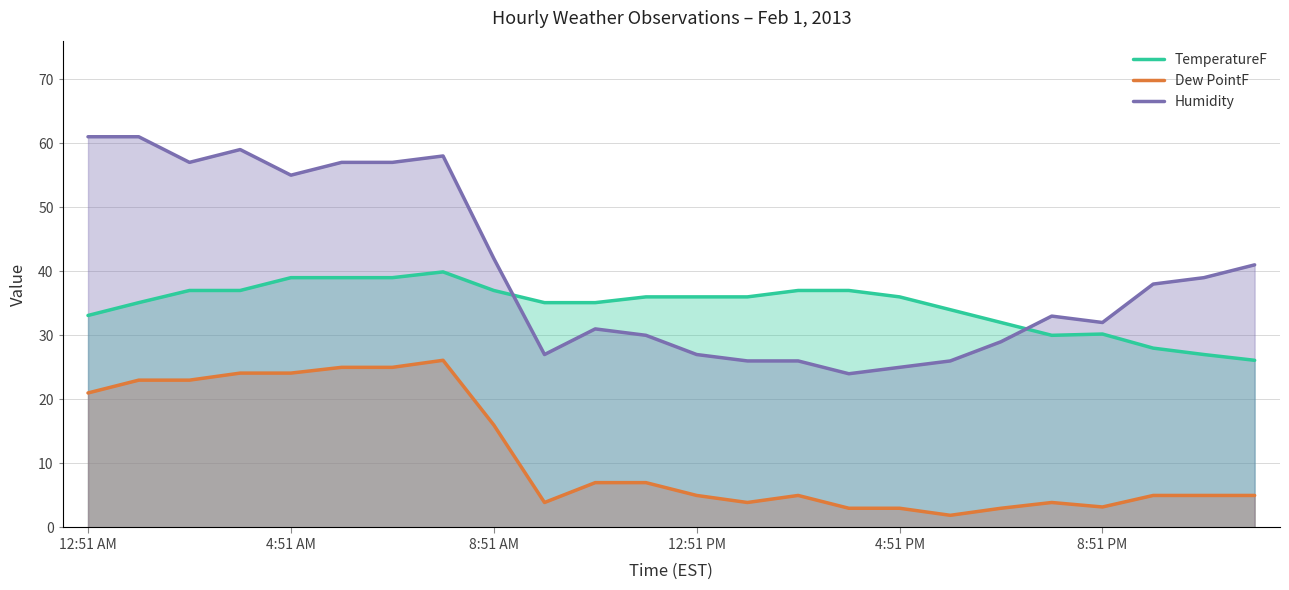

The Dew PointF series shows 31.8 at 12:51 AM. True or false?

False